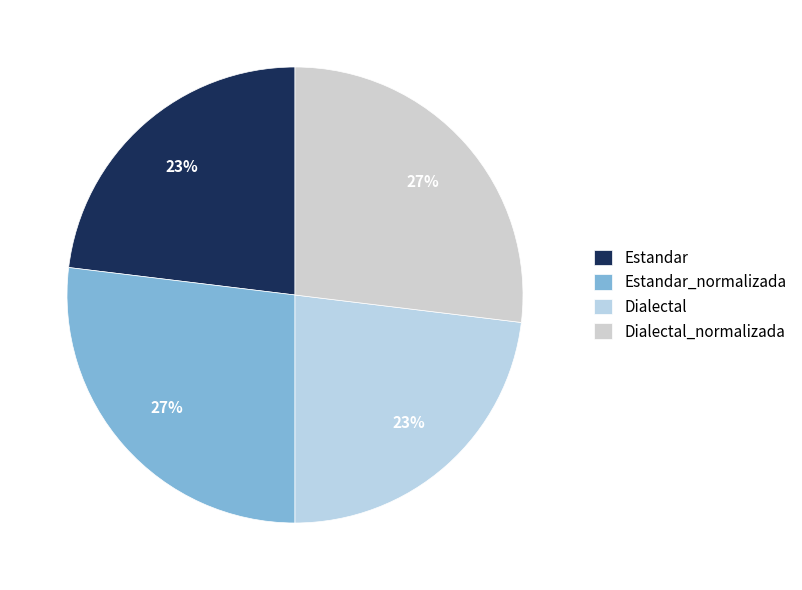

To the nearest percent, what is the combined percentage of Estandar_normalizada and Dialectal_normalizada?

54%